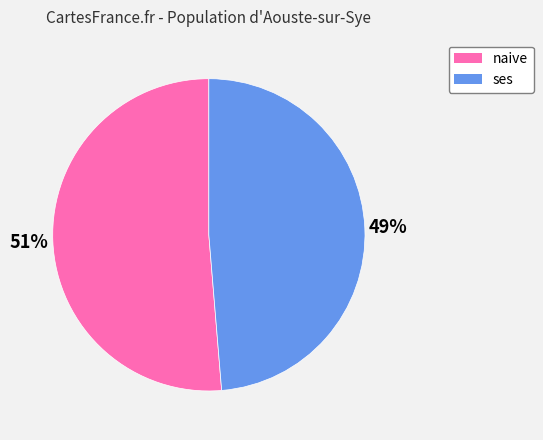

To the nearest percent, what is the average slice percentage?

50%